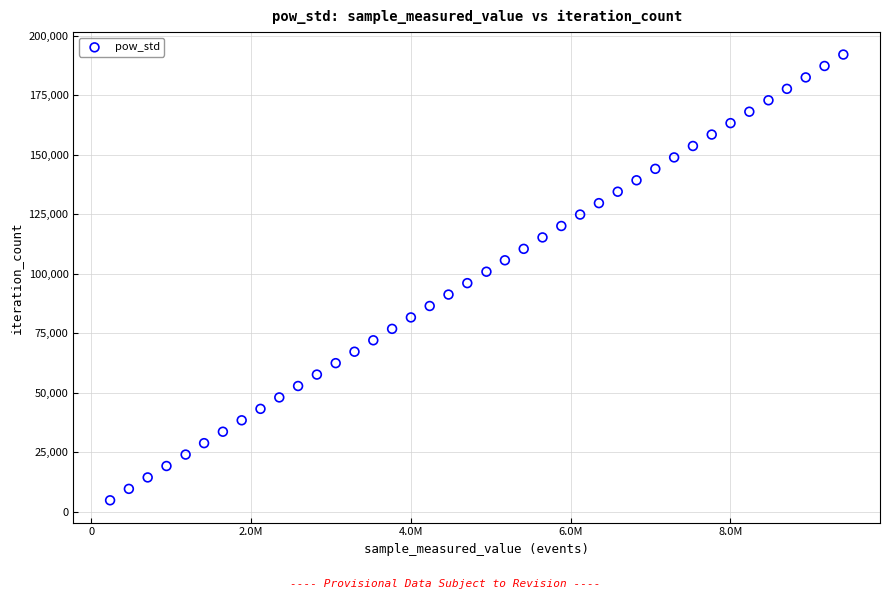

What is the range of X values (max minus min)?

9176622